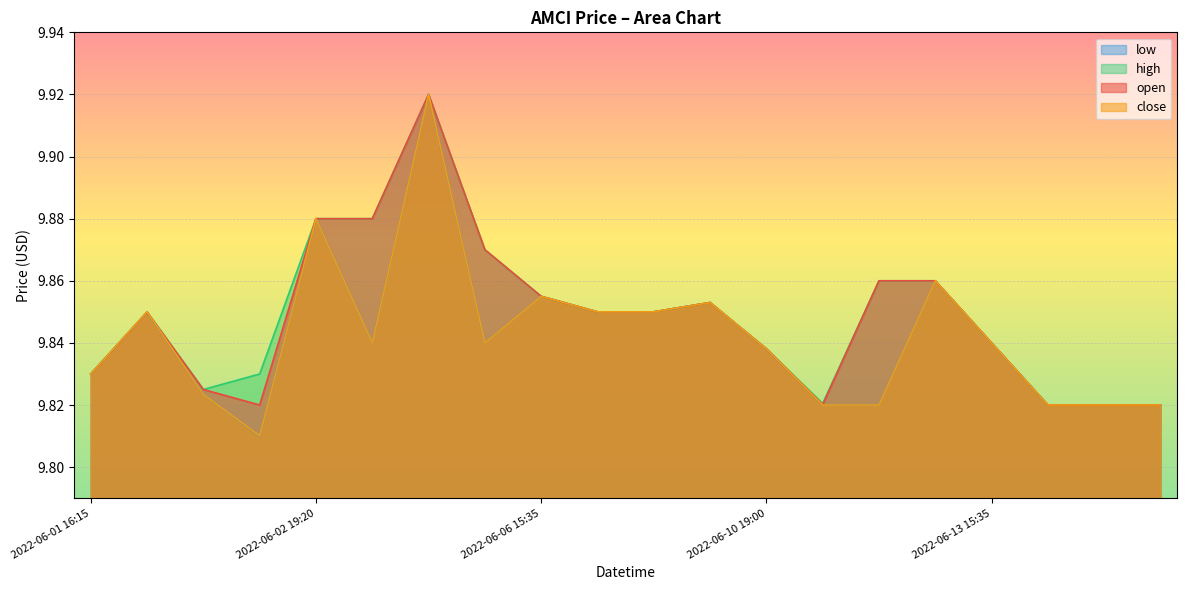

Reading left to right, what are all the values shown in this chart?

open: 9.8	9.8	9.8	9.8	9.9	9.9	9.9	9.9	9.9	9.8	9.8	9.9	9.8	9.8	9.9	9.9	9.8	9.8	9.8	9.8
high: 9.8	9.8	9.8	9.8	9.9	9.9	9.9	9.9	9.9	9.8	9.8	9.9	9.8	9.8	9.9	9.9	9.8	9.8	9.8	9.8
low: 9.8	9.8	9.8	9.8	9.9	9.8	9.9	9.8	9.9	9.8	9.8	9.9	9.8	9.8	9.8	9.9	9.8	9.8	9.8	9.8
close: 9.8	9.8	9.8	9.8	9.9	9.8	9.9	9.8	9.9	9.8	9.8	9.9	9.8	9.8	9.8	9.9	9.8	9.8	9.8	9.8